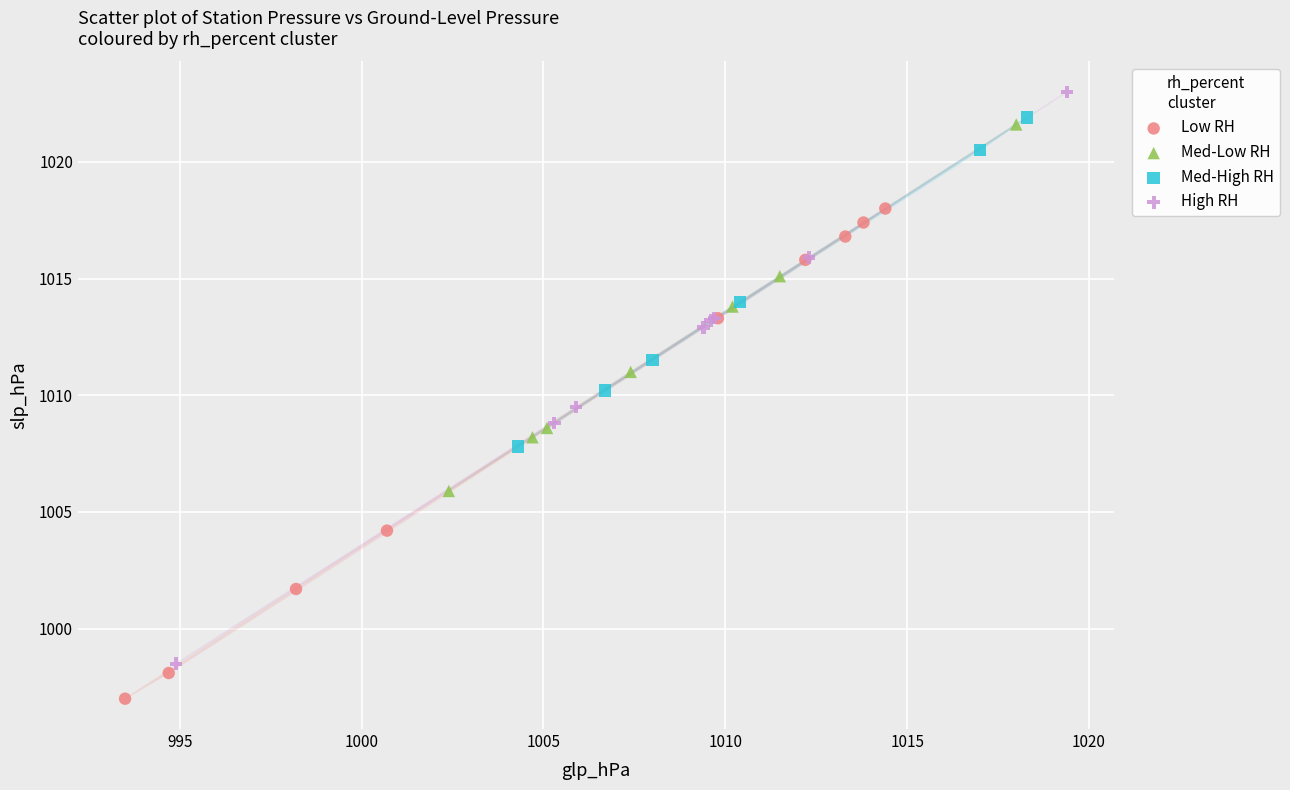

What are all the series names shown in the legend?

Low RH, Med-Low RH, Med-High RH, High RH